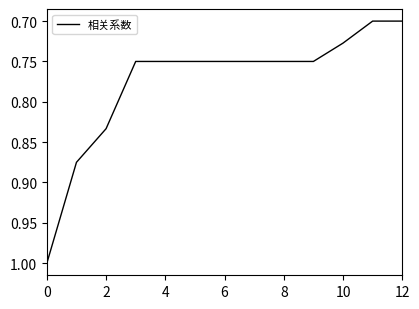

What is the difference between the maximum and minimum values?

0.3